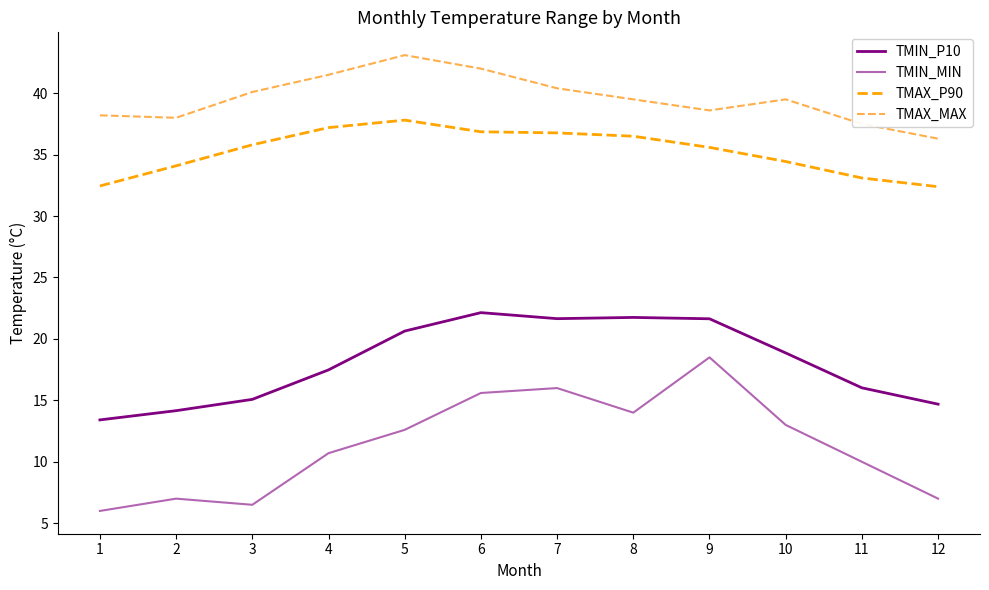

Does the chart display data point markers on the line(s)?

No